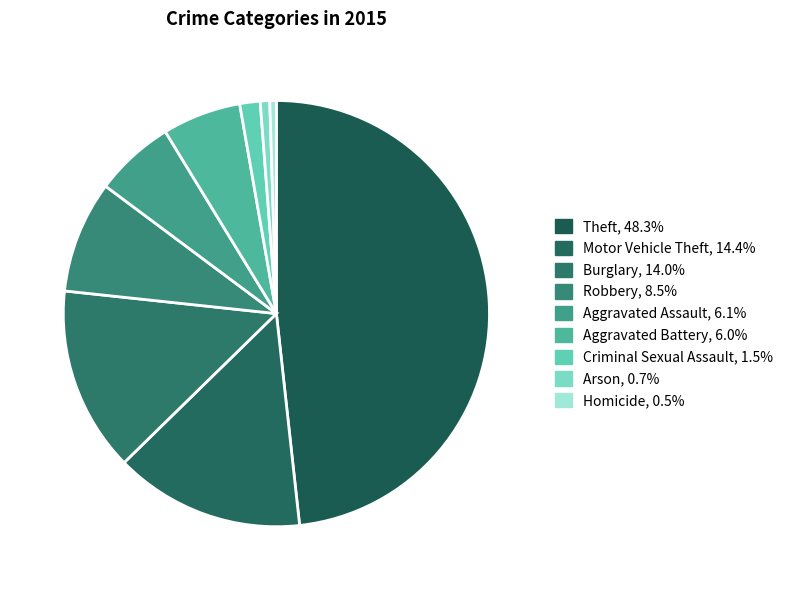

How many slices are in this pie chart?

9